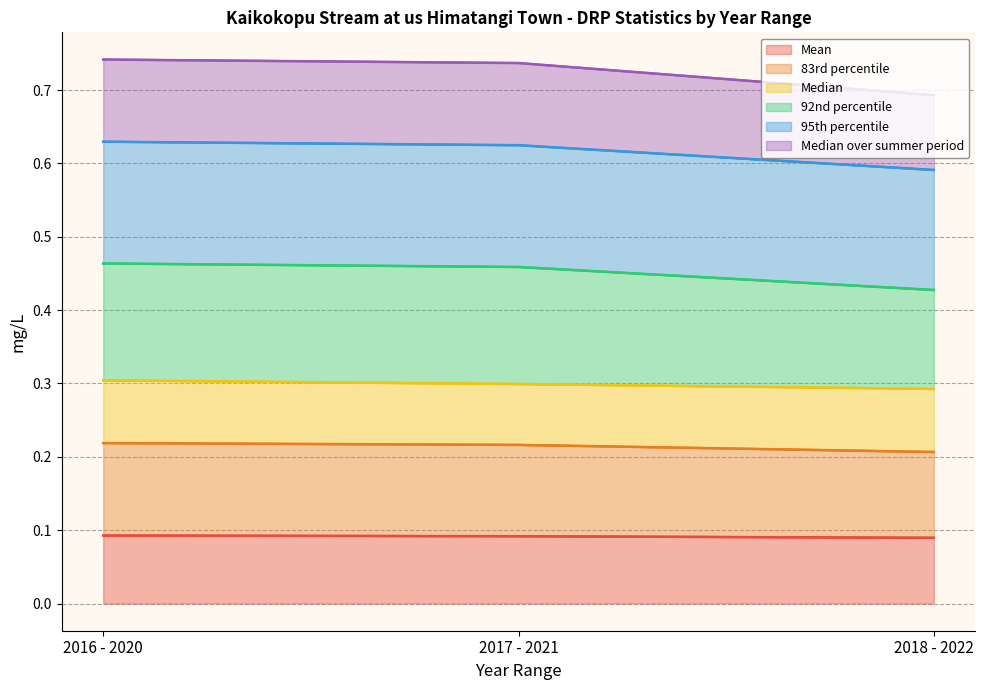

True or false: Mean has a value of 0.0 at 2016 - 2020.

False